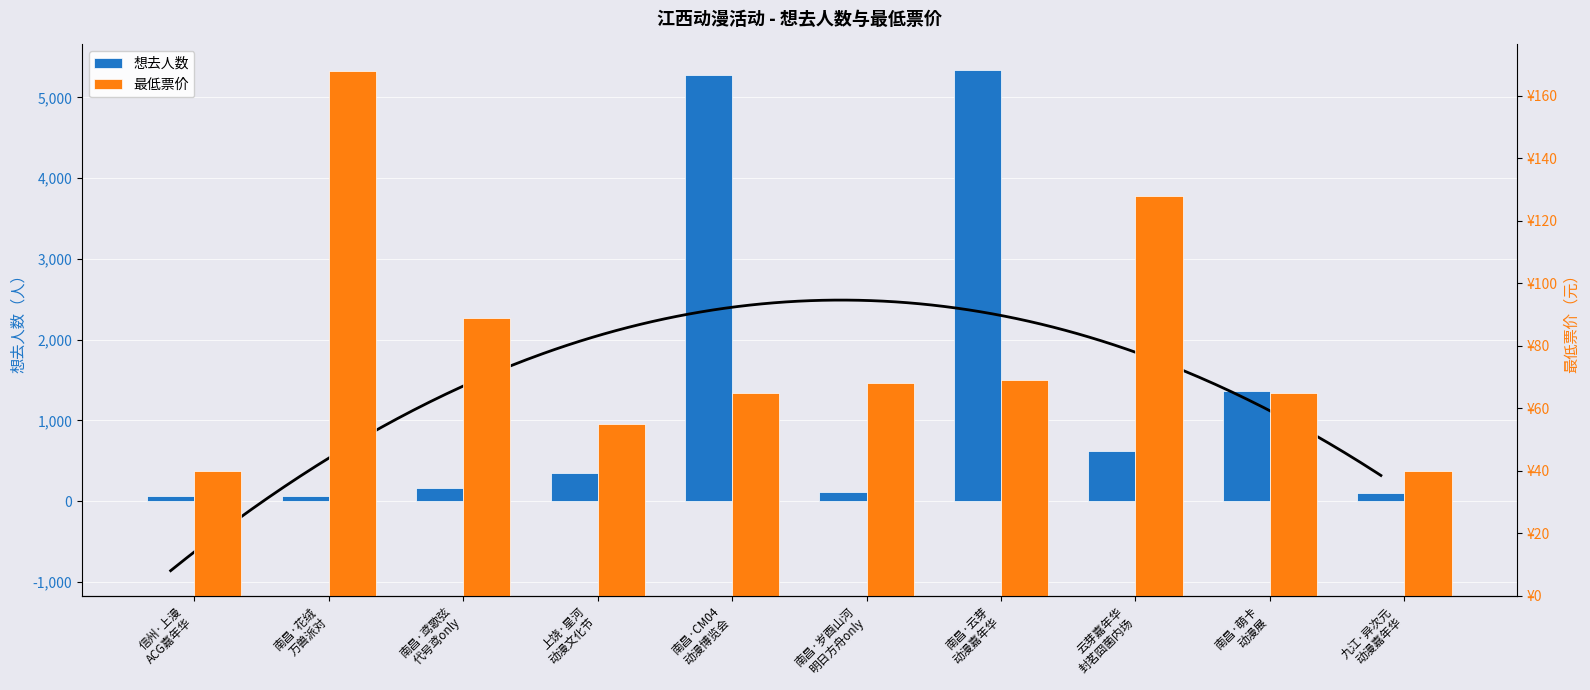

At 信州·上漫 ACG嘉年华, list the series in order from smallest to largest.

最低票价, 想去人数